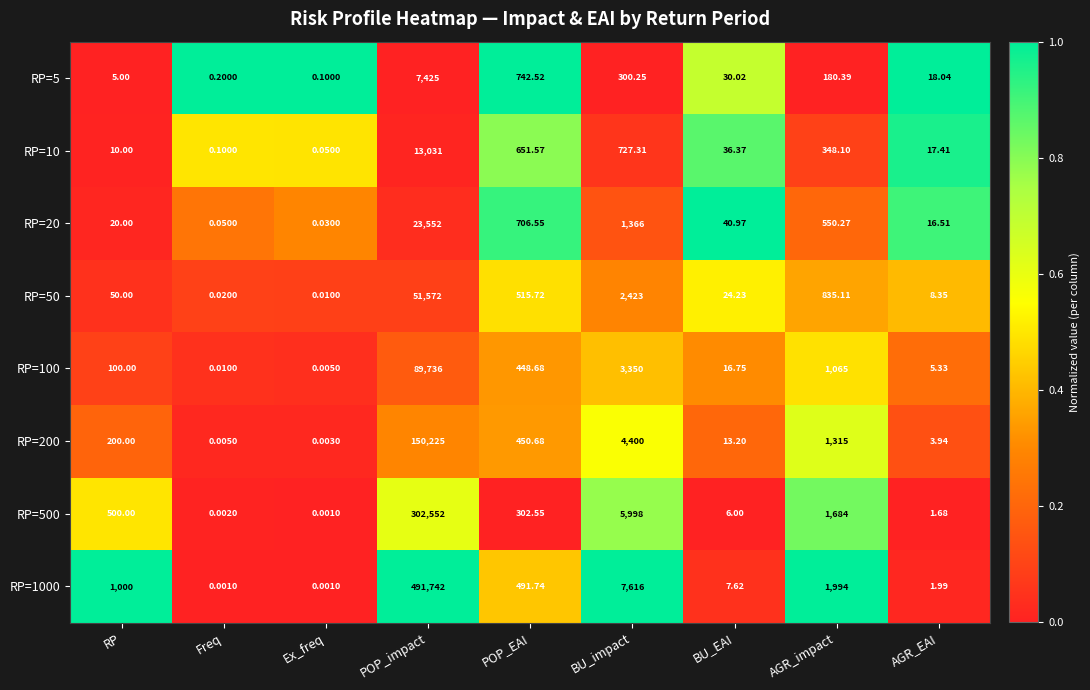

Rank the categories by RP=200 value from lowest to highest.

Ex_freq, Freq, AGR_EAI, BU_EAI, RP, POP_EAI, AGR_impact, BU_impact, POP_impact